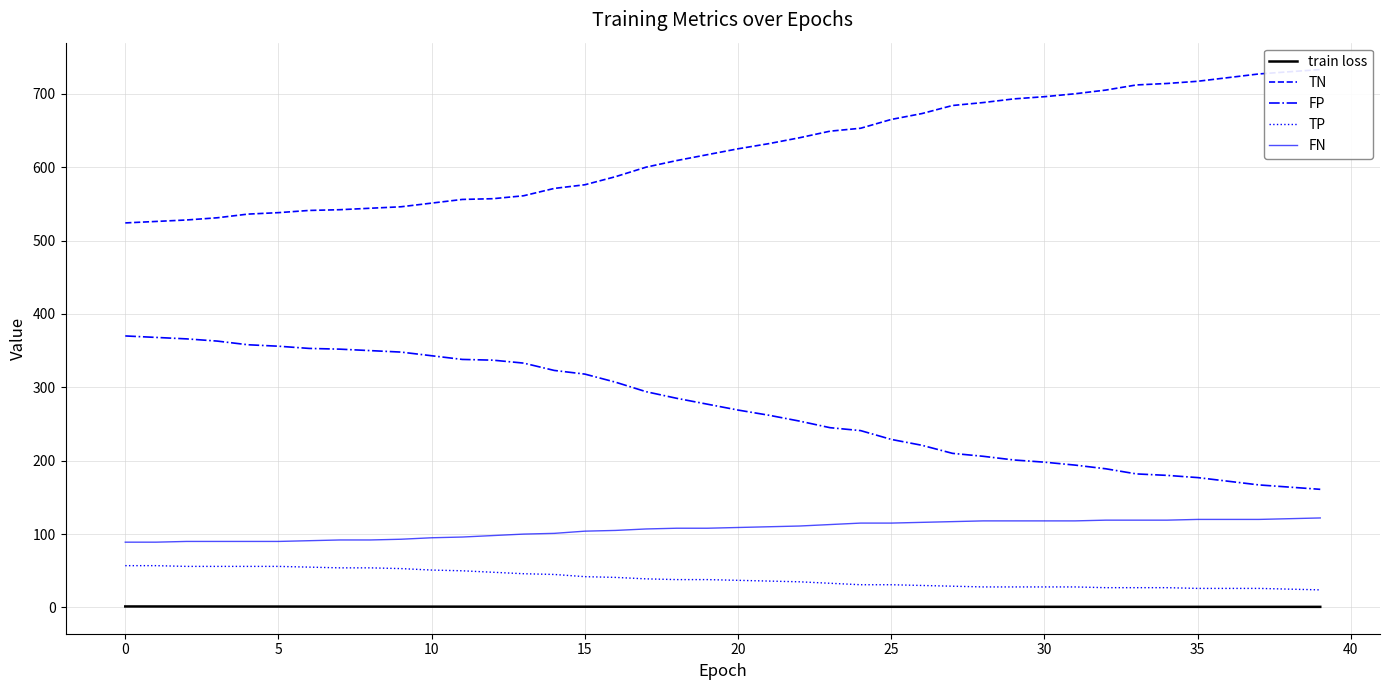

What is the average value of the train loss series?

1.0